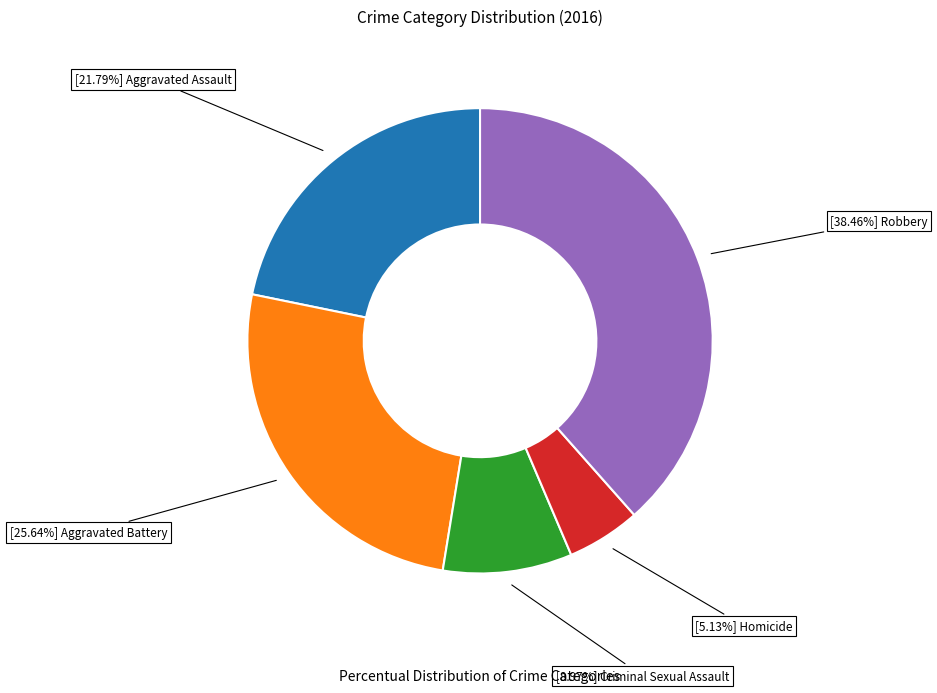

Does any single category account for the majority?

No